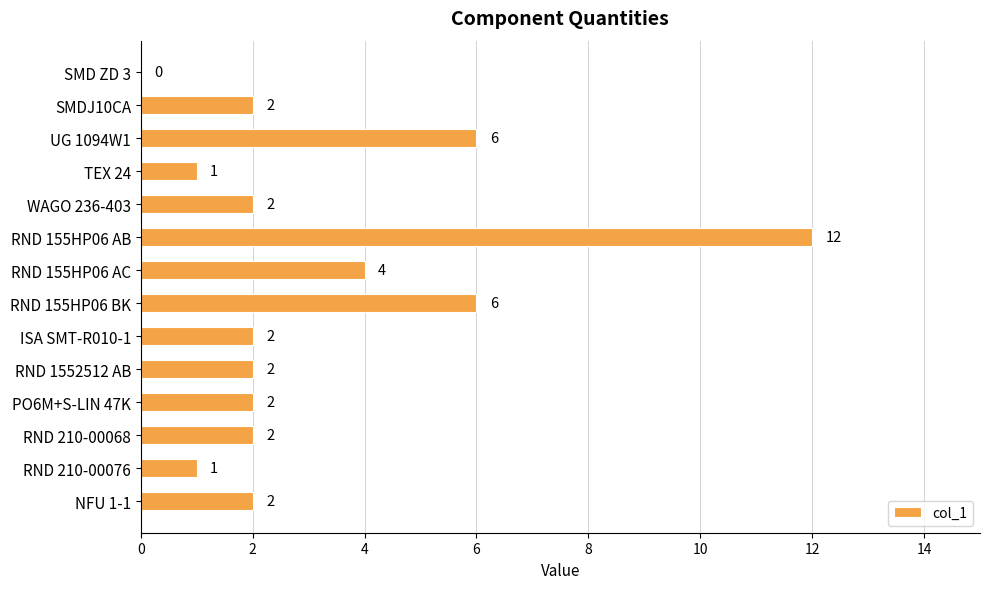

At which category does the chart reach its peak across all series?

RND 155HP06 AB